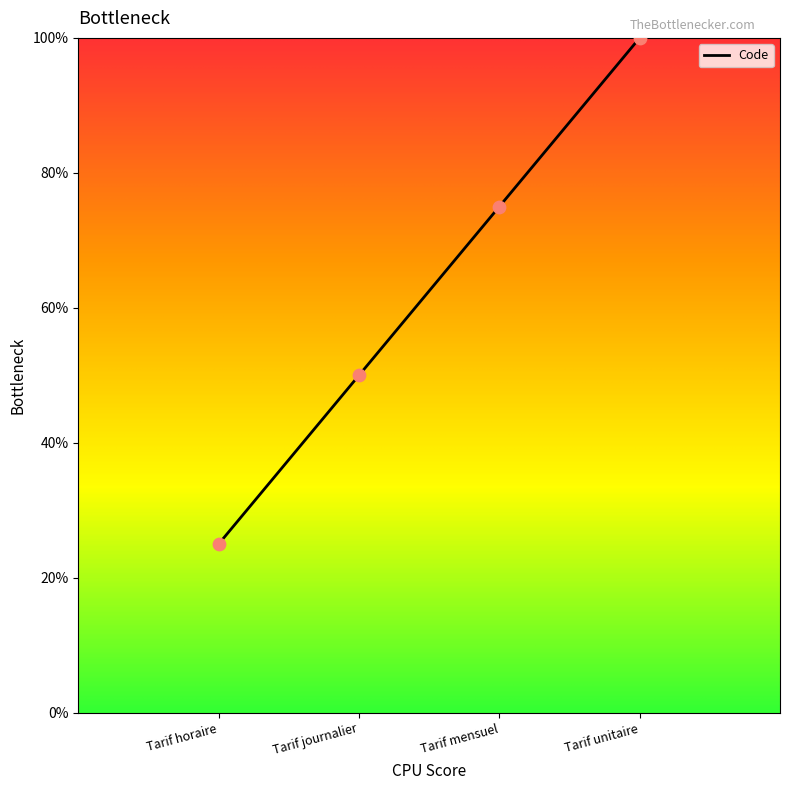

What is the change in value from Tarif horaire to Tarif journalier?

+25